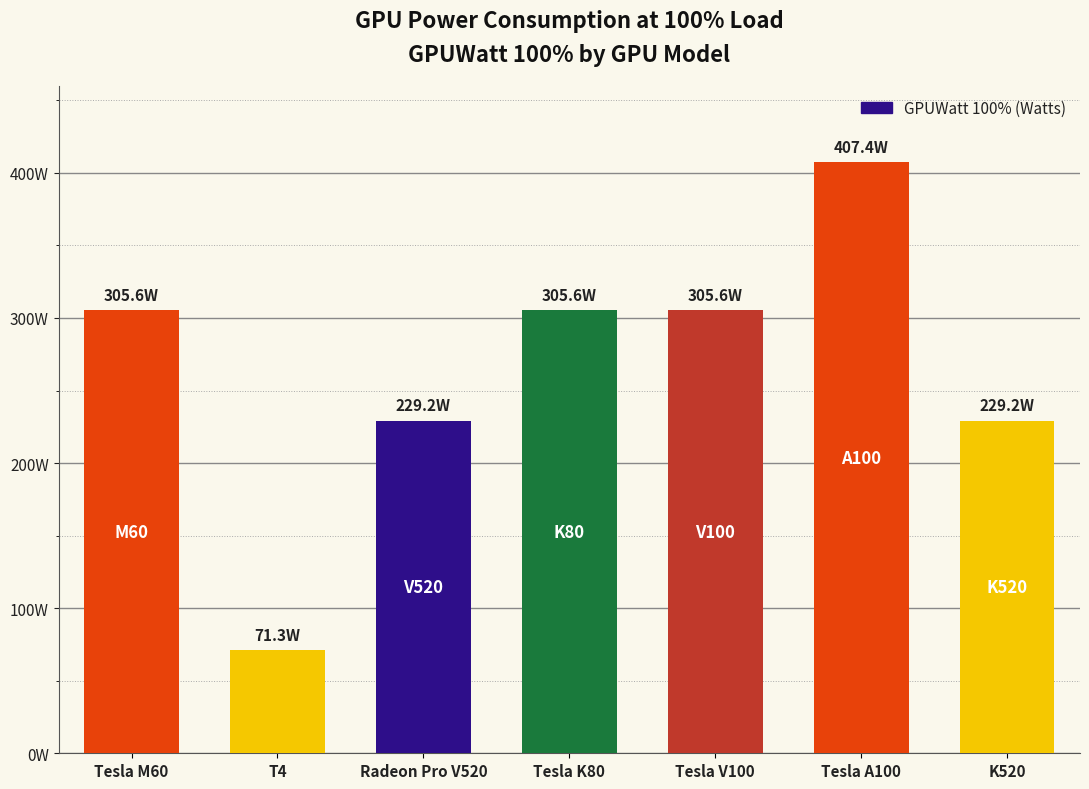

Are the bars horizontal?

No